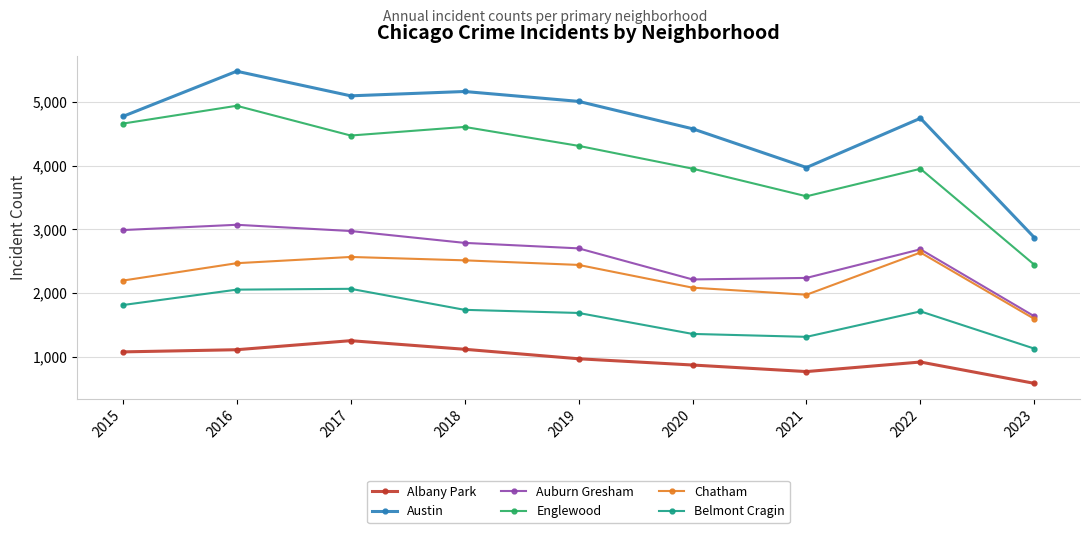

What is the value of the Albany Park point at the 4th from the left?

1117